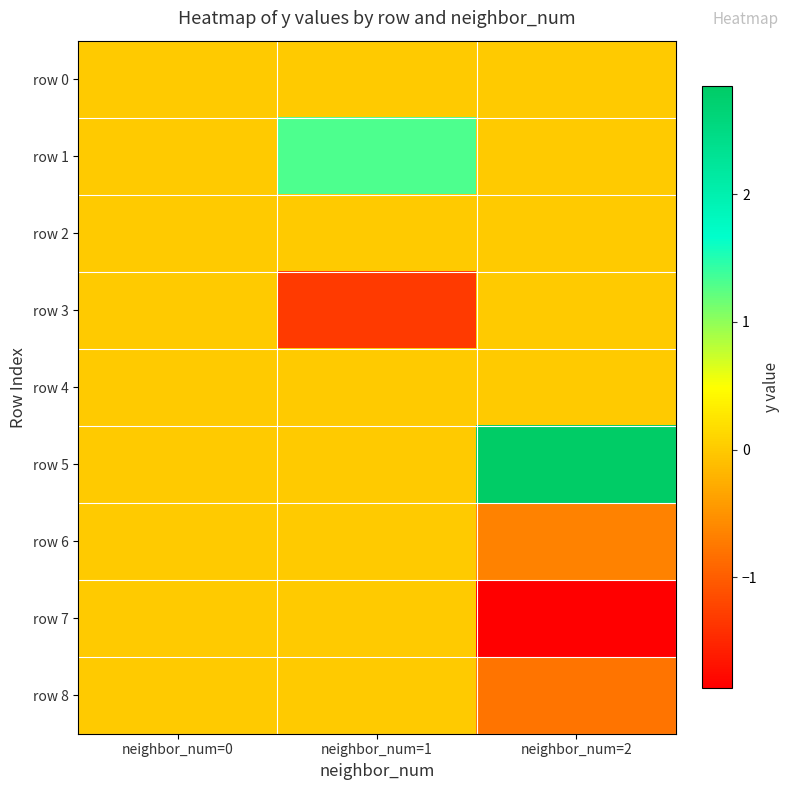

Reading left to right, what are all the values shown in this chart?

row 0: neighbor_num=0=0.0	neighbor_num=1=0.0	neighbor_num=2=0.0
row 1: neighbor_num=0=0.0	neighbor_num=1=1.3	neighbor_num=2=0.0
row 2: neighbor_num=0=0.0	neighbor_num=1=-0.0	neighbor_num=2=0.0
row 3: neighbor_num=0=0.0	neighbor_num=1=-1.3	neighbor_num=2=0.0
row 4: neighbor_num=0=0.0	neighbor_num=1=0.0	neighbor_num=2=0.0
row 5: neighbor_num=0=0.0	neighbor_num=1=0.0	neighbor_num=2=2.8
row 6: neighbor_num=0=0.0	neighbor_num=1=0.0	neighbor_num=2=-0.7
row 7: neighbor_num=0=0.0	neighbor_num=1=0.0	neighbor_num=2=-1.9
row 8: neighbor_num=0=0.0	neighbor_num=1=0.0	neighbor_num=2=-0.8